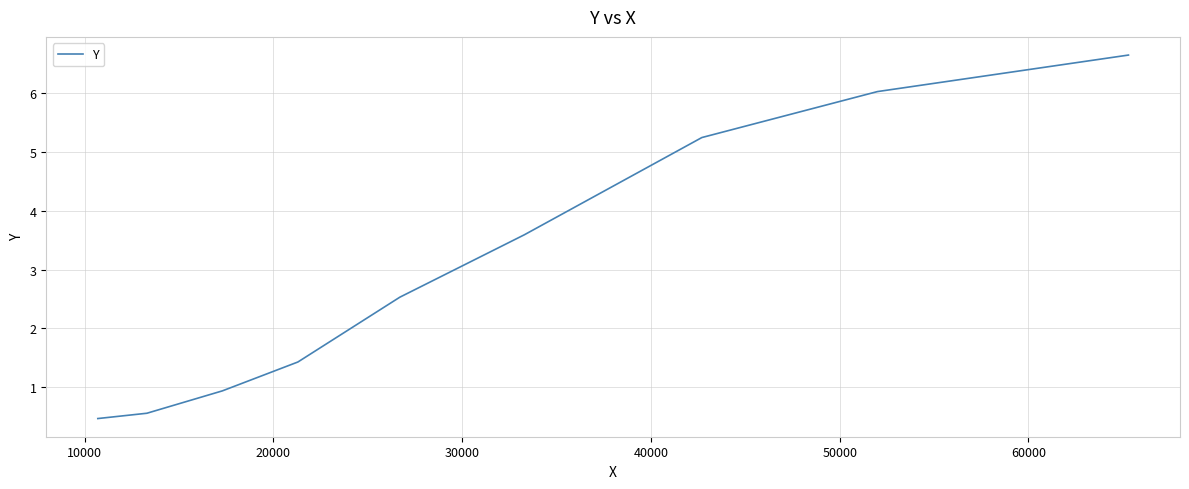

What is the minimum value shown in the chart?

0.5